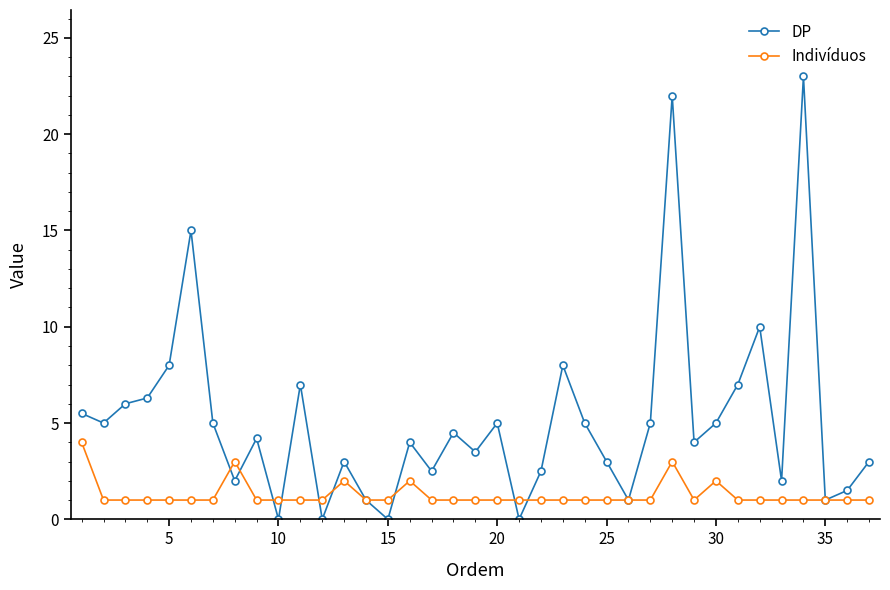

How many interior local valleys does the DP series have?

12